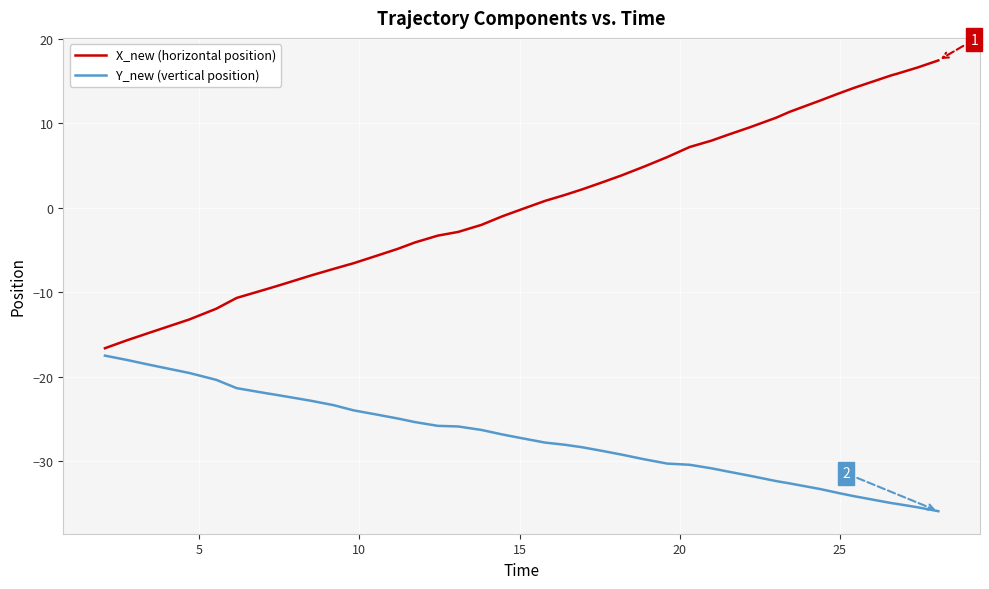

What is the highest value of the Y_new (vertical position) series?

-17.5